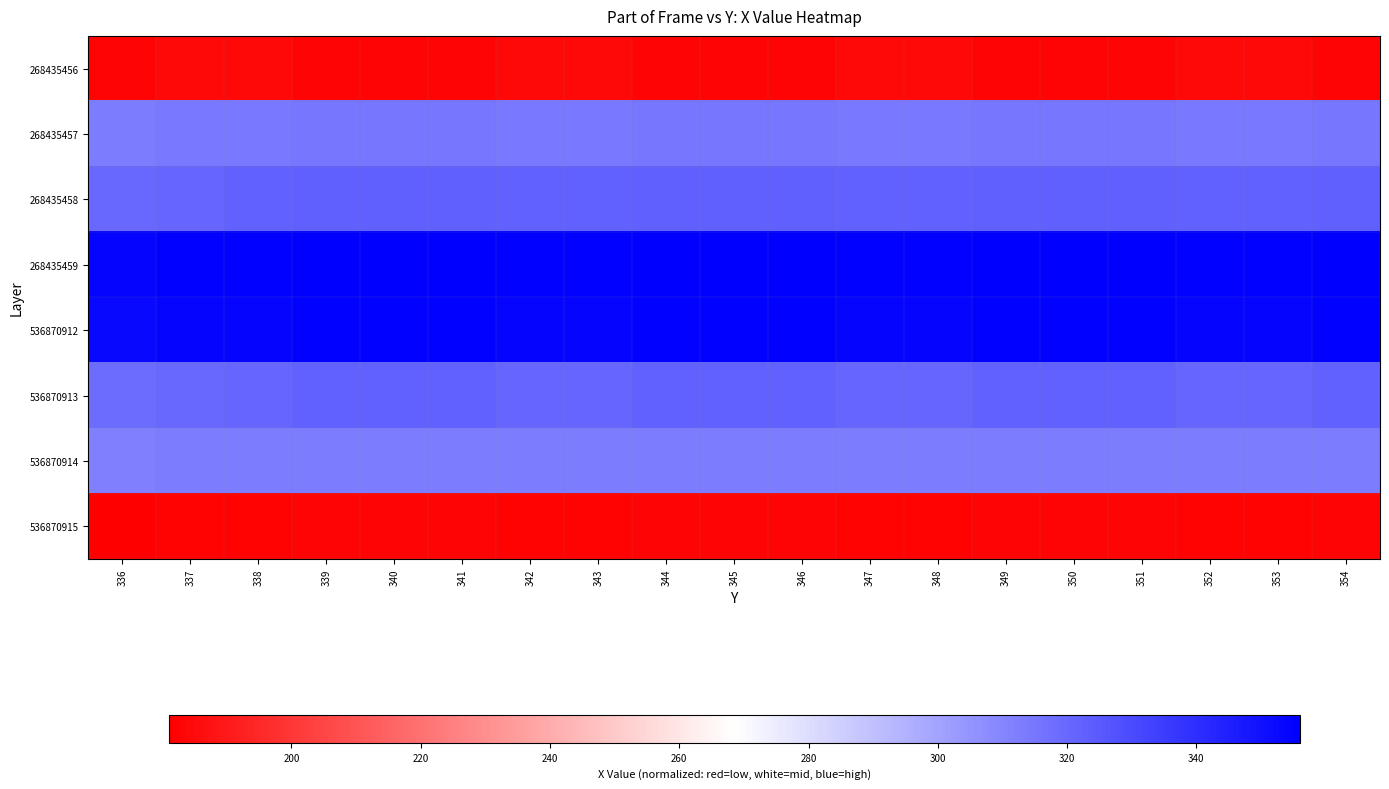

What is the greatest value displayed?

356